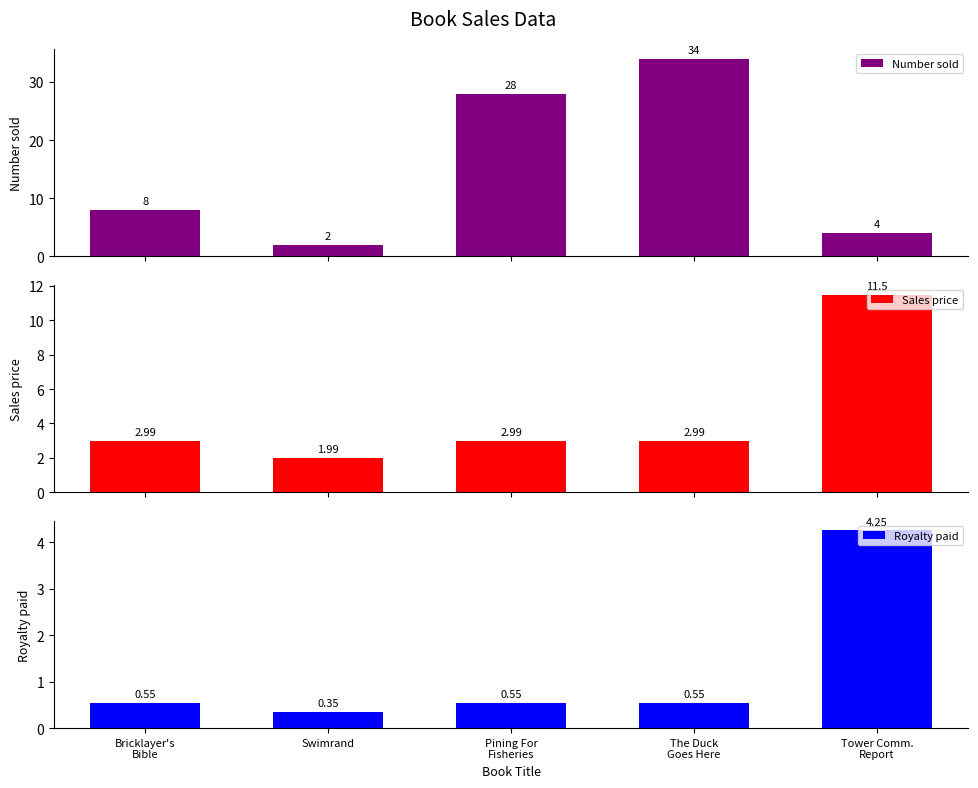

What is the average value of the Sales price series?

4.5